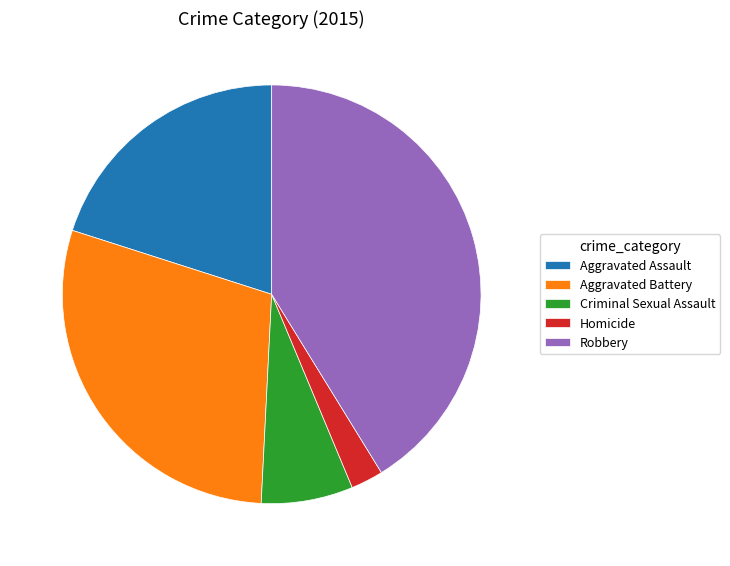

True or false: Criminal Sexual Assault accounts for 17% of the total.

False